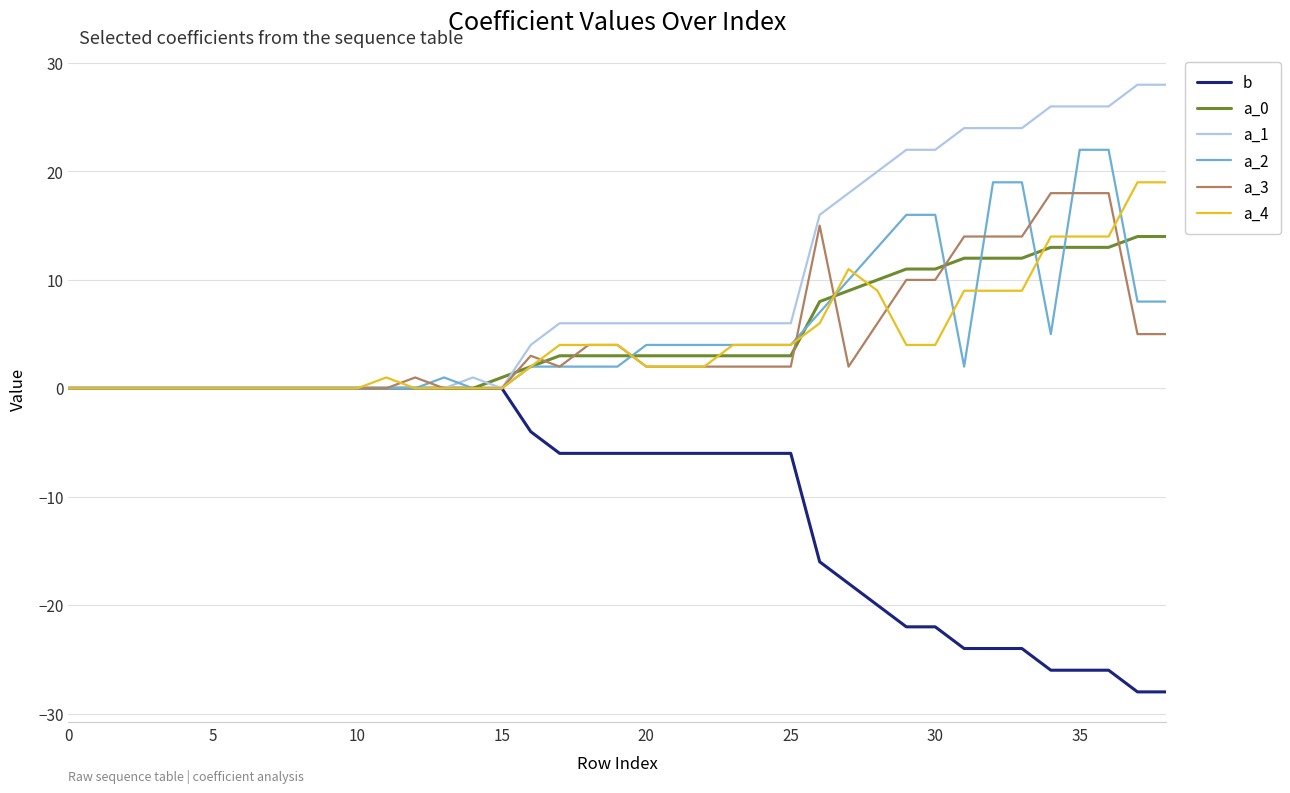

Which series has the largest total across all categories?

a_1